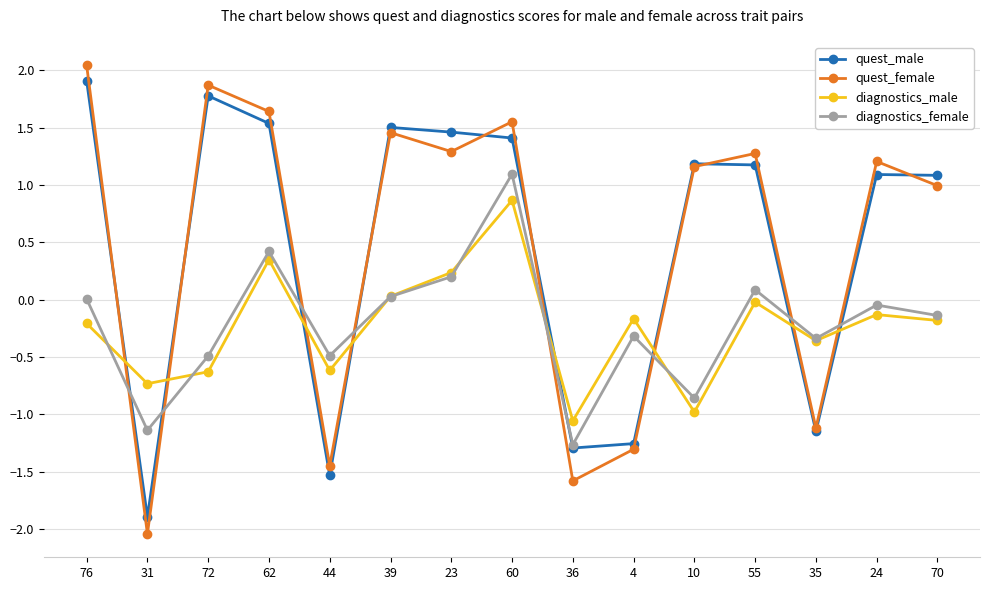

Which series changed the most between 60 and 10?

diagnostics_female